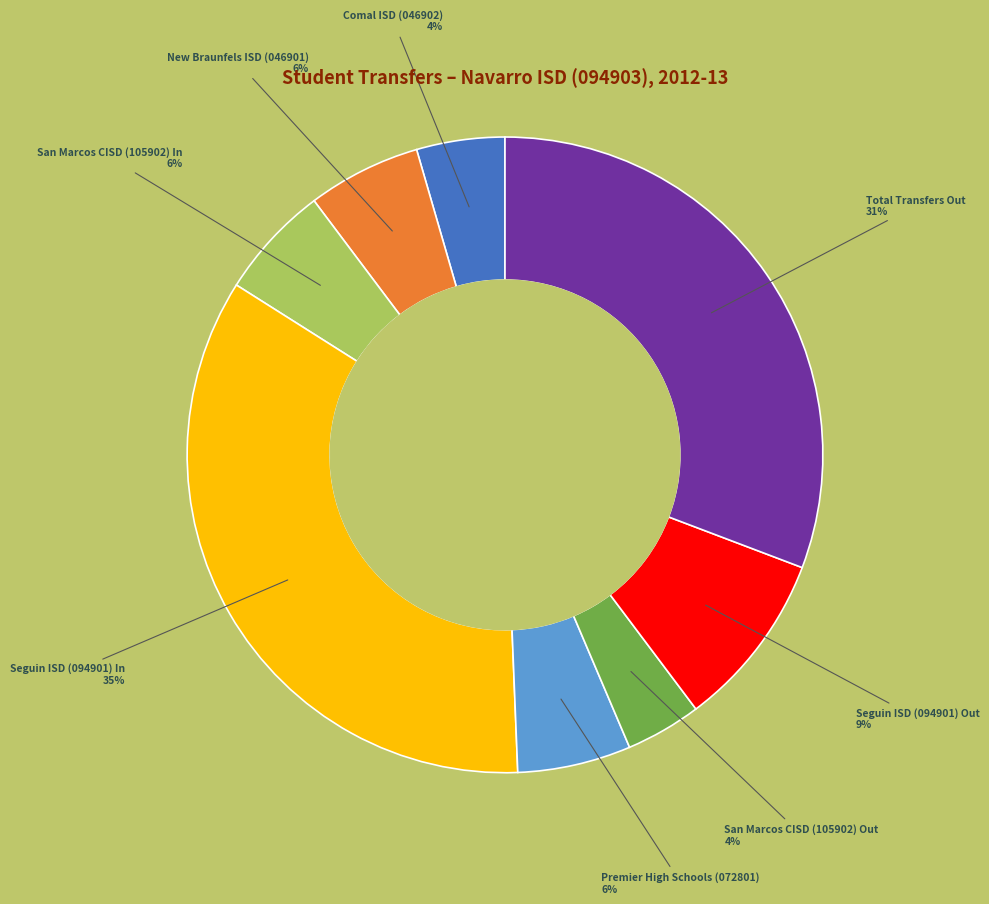

Is the sum of Premier High Schools (072801) and Comal ISD (046902) greater than half?

No